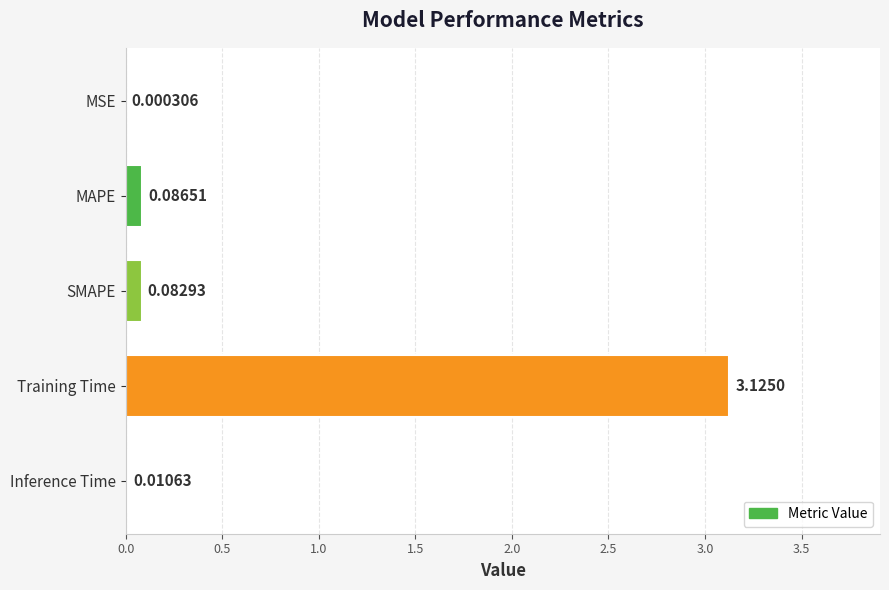

What is the sum of all values?

3.3